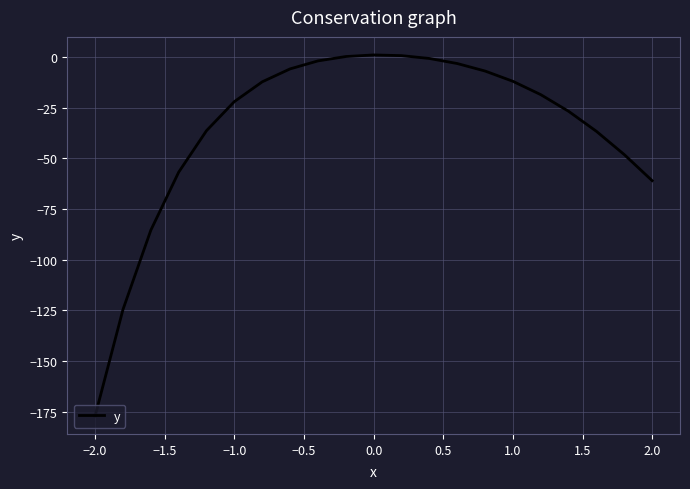

What is the average value?

-35.0